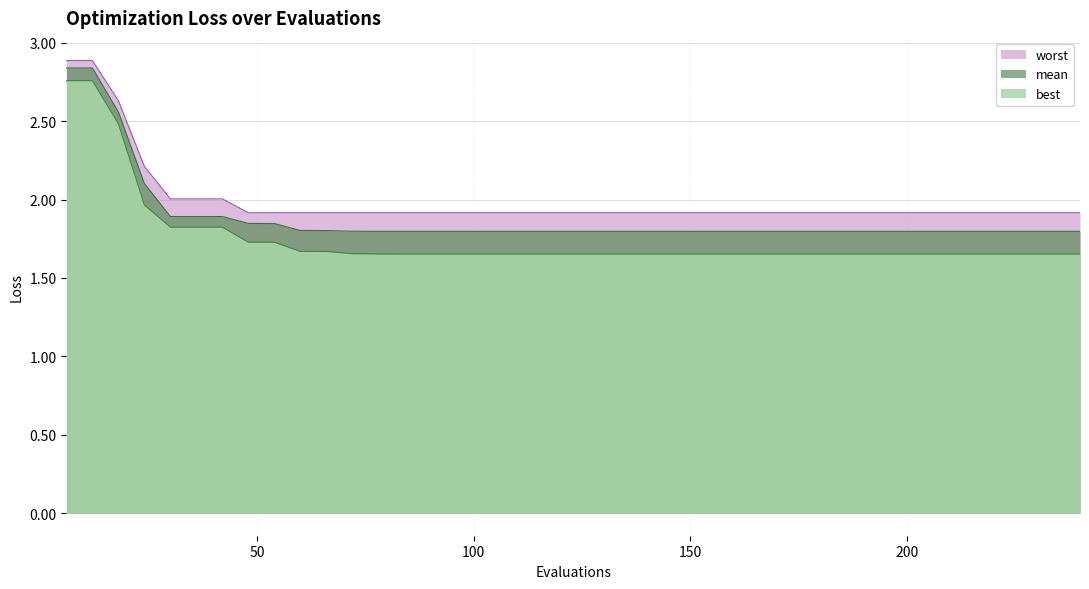

What is the difference between the second highest and second lowest values in the worst series?

1.0